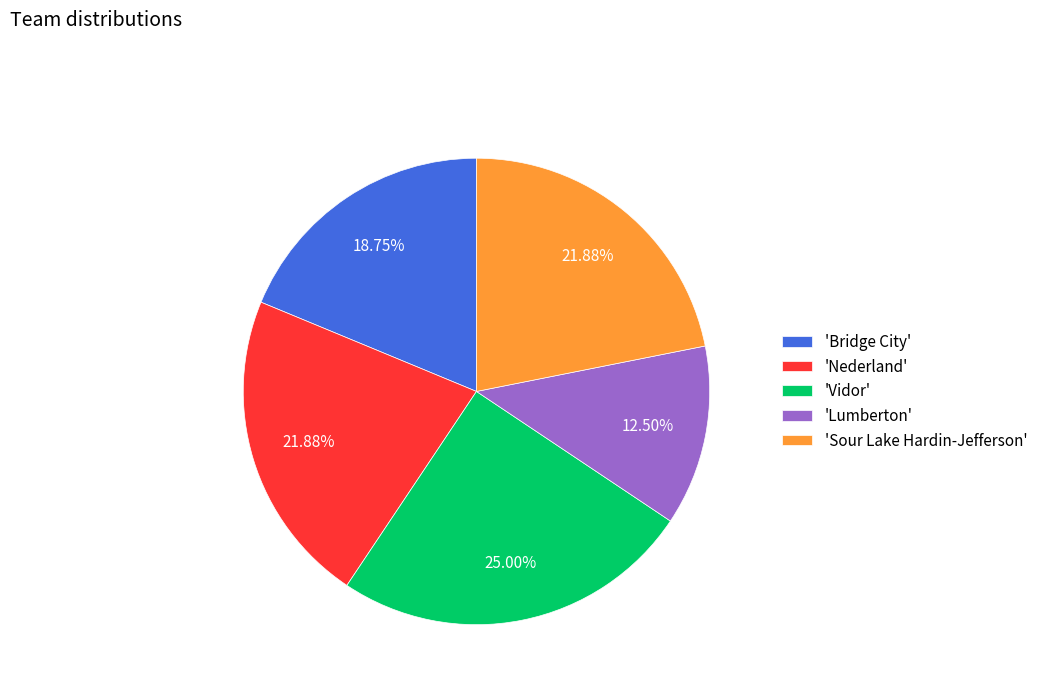

What is the smallest slice in the pie chart?

'Lumberton'